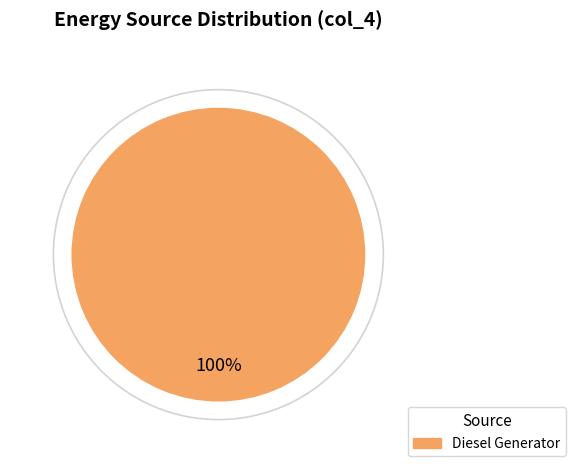

Rank the categories by value from lowest to highest.

Diesel Generator